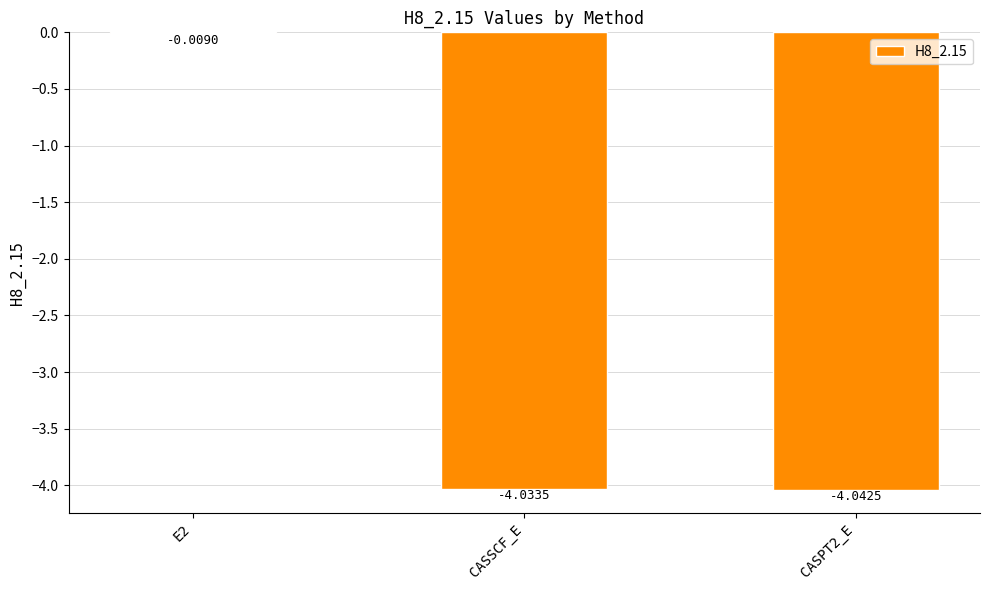

Count the number of values greater than -4.

1